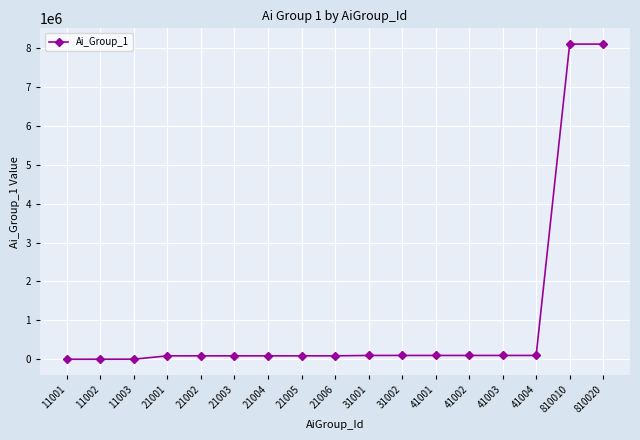

What is the maximum value shown in the chart?

8100200